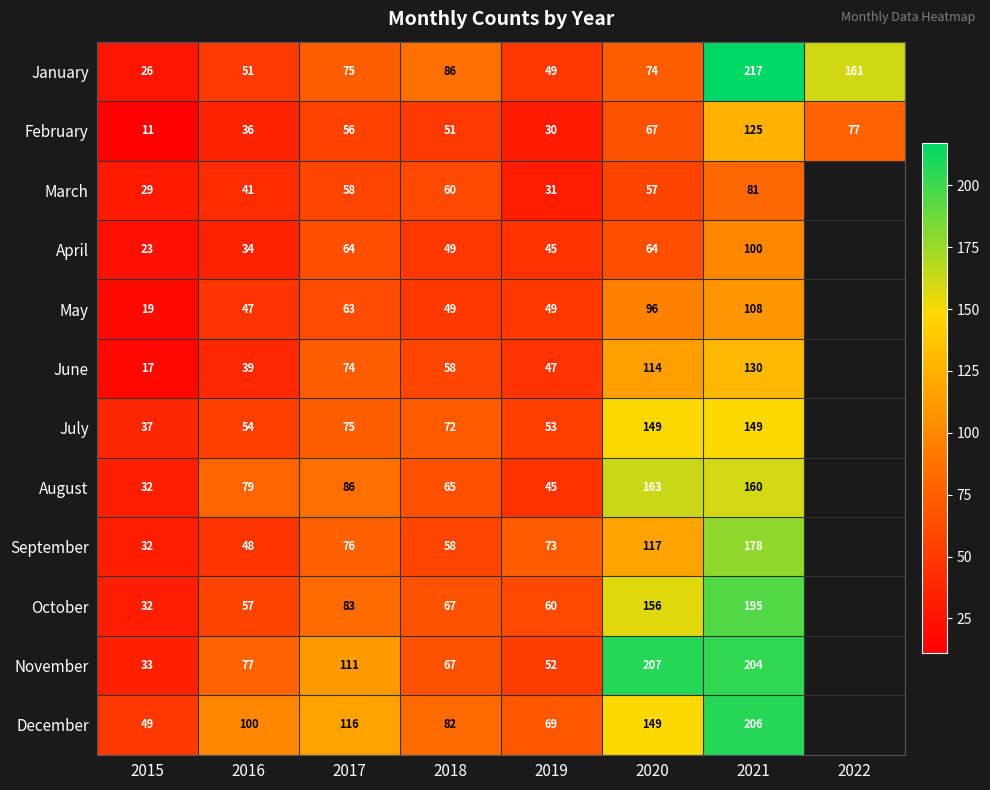

Is it true that January equals 46.0 at 2015?

False